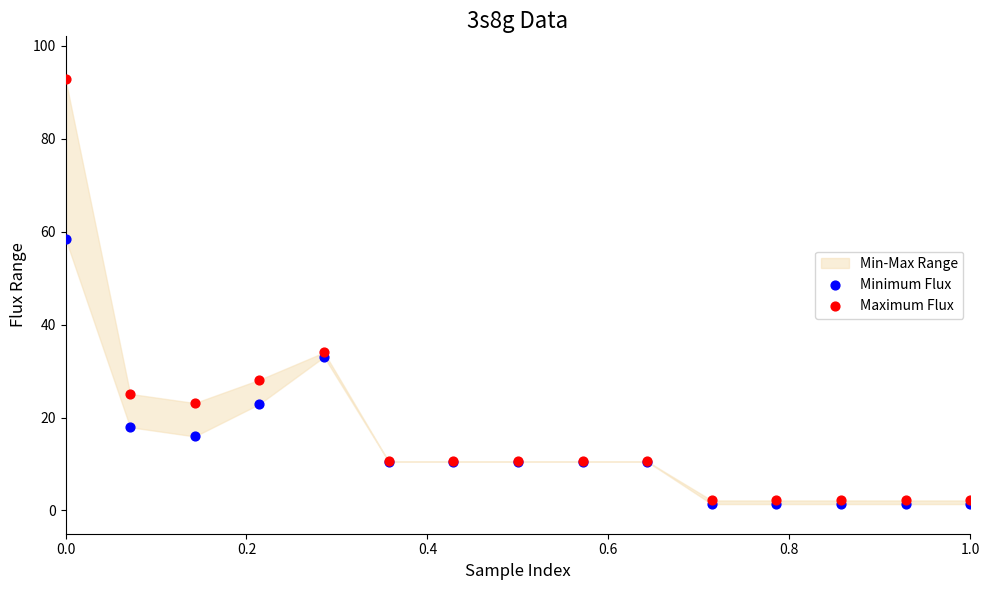

In the Maximum Flux series, what Y value is closest to 47?

34.0